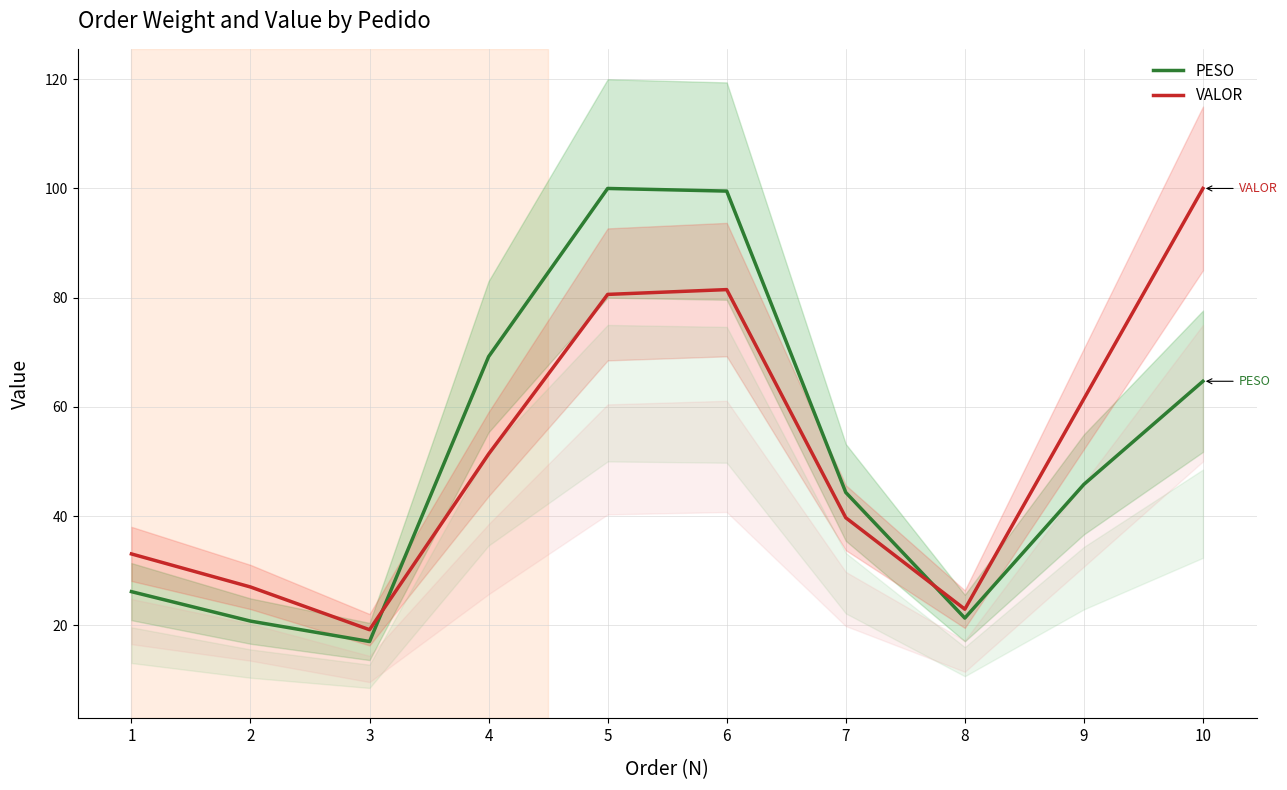

Which label corresponds to the smallest value in the chart?

3